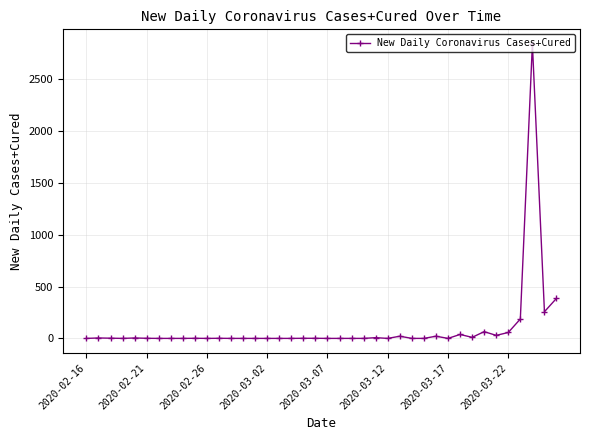

Is this an area chart (filled region under the line)?

No